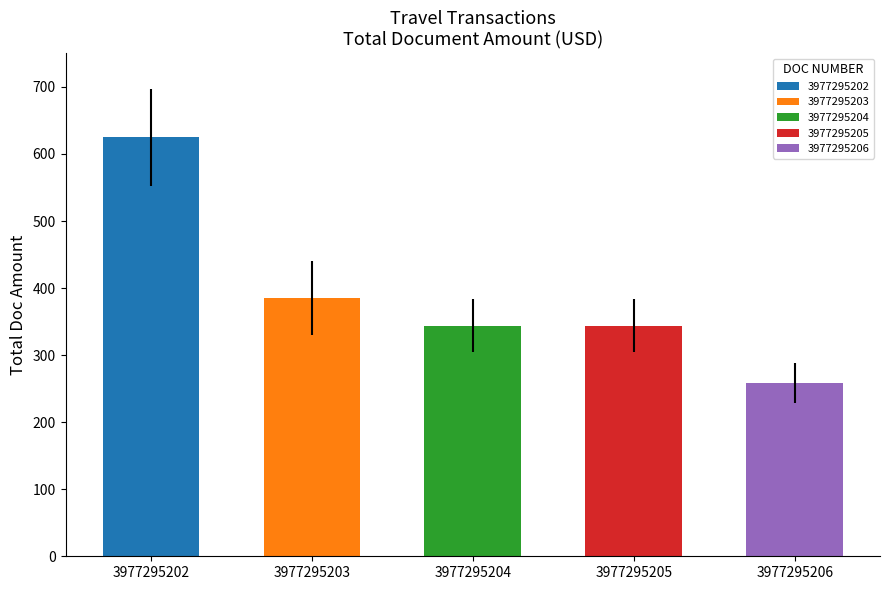

Reading left to right, what are all the values shown in this chart?

3977295202=625.0	3977295203=385.0	3977295204=344.0	3977295205=344.0	3977295206=258.0